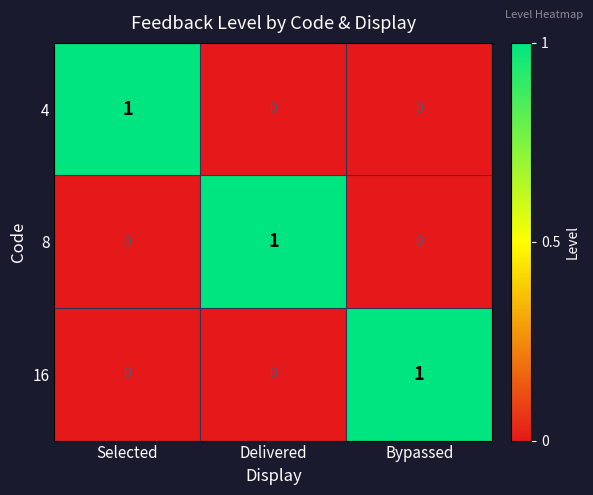

At which label does 16 reach its peak?

Bypassed